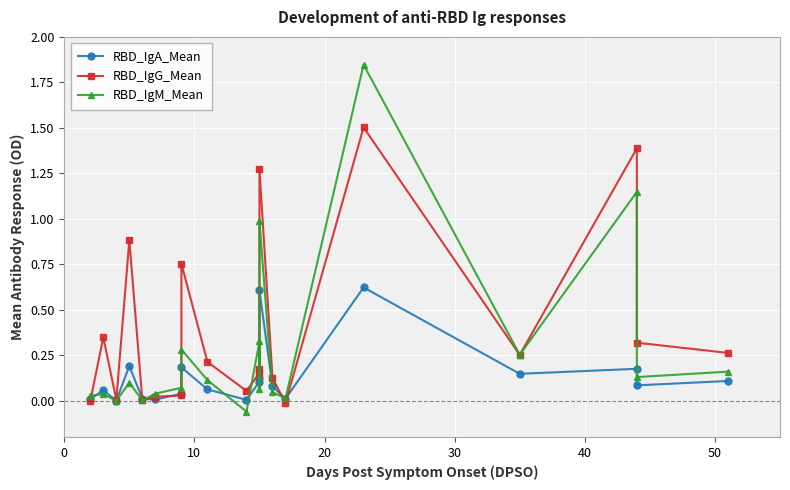

How many interior local peaks does the RBD_IgM_Mean series have?

7